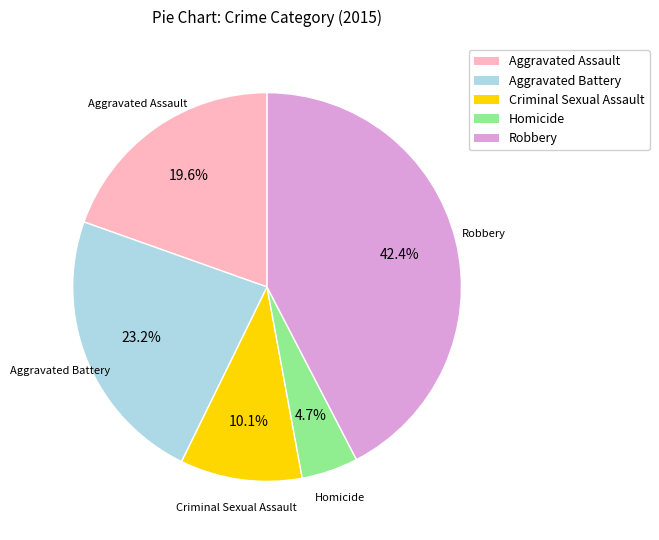

How many slices are in this pie chart?

5